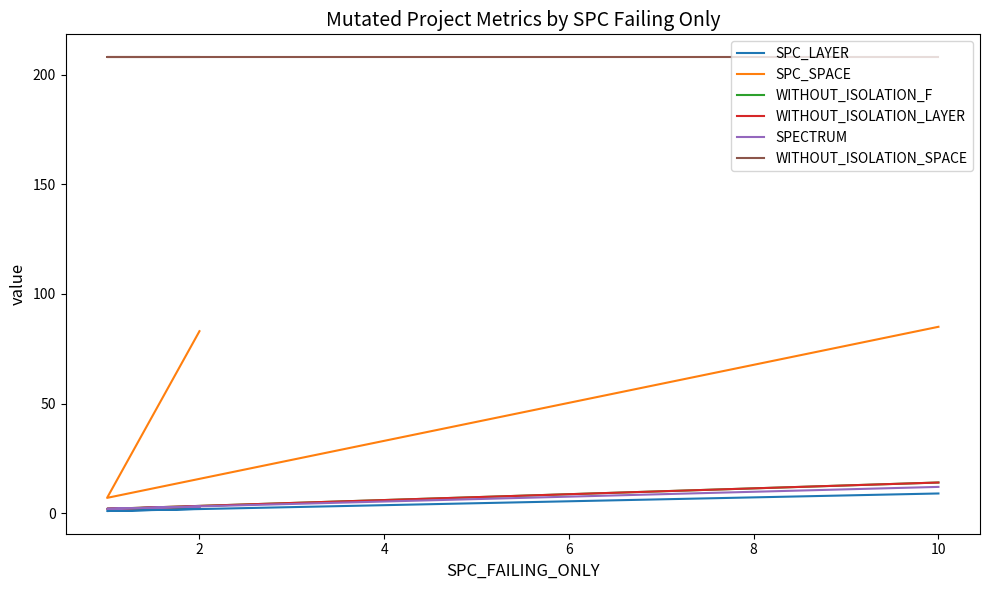

Is the value of SPC_SPACE at 10 greater than the value of SPC_LAYER at 2?

Yes